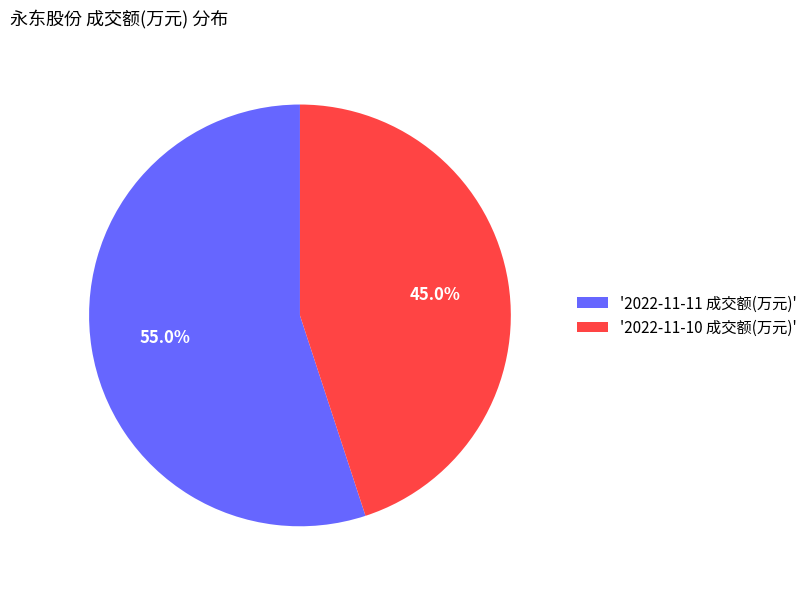

Is '2022-11-11 成交额(万元)' the majority of the pie?

Yes